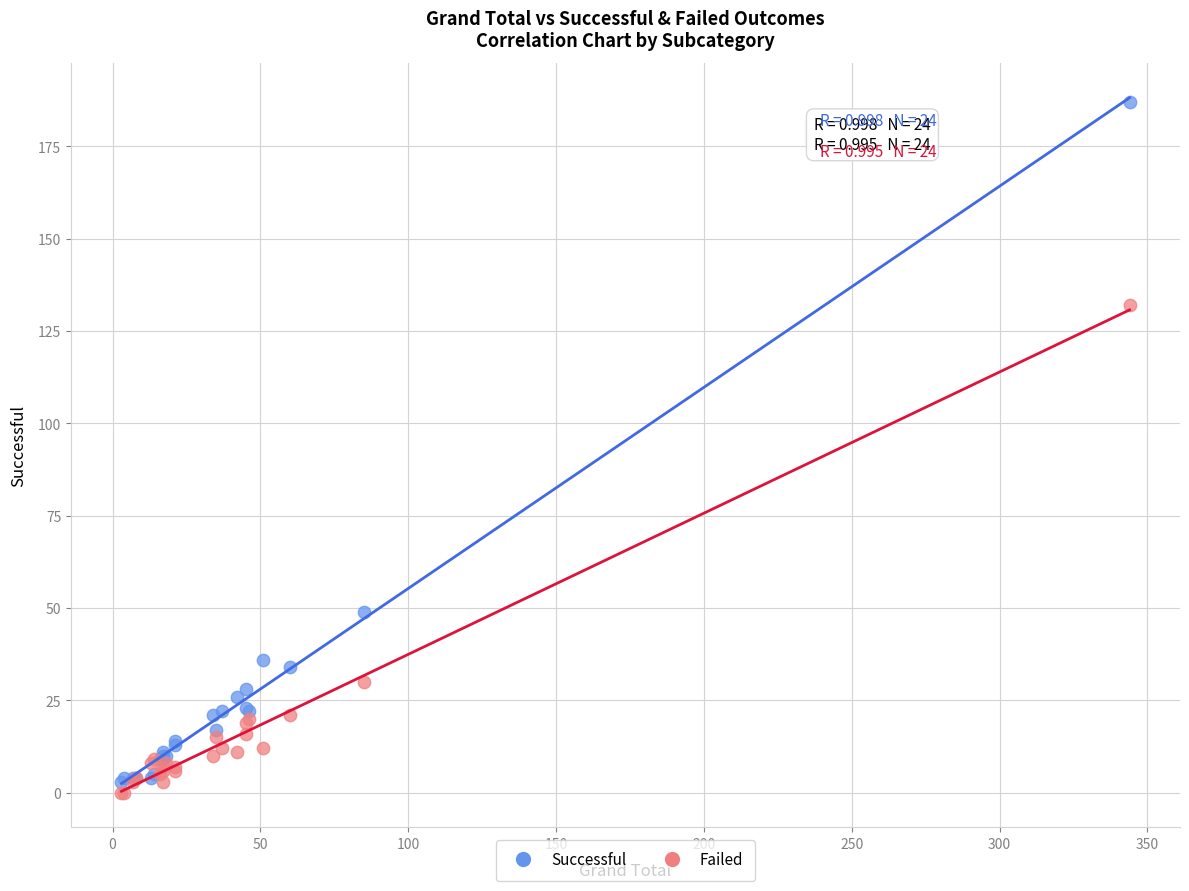

Across all series, what Y value is closest to 93?

132